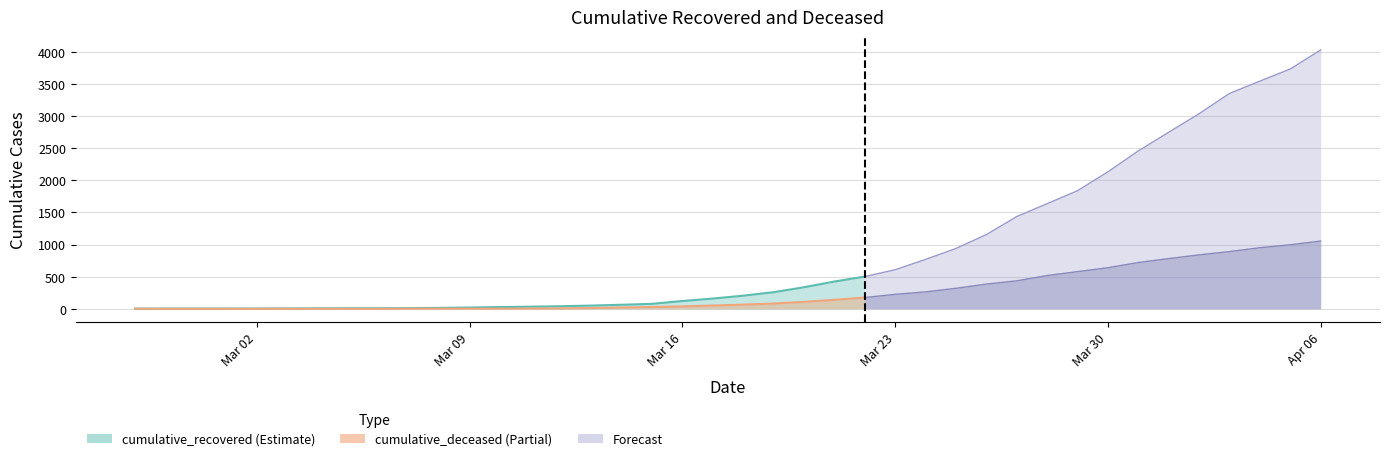

What is the label of the 32nd point from the left?

2020-03-29